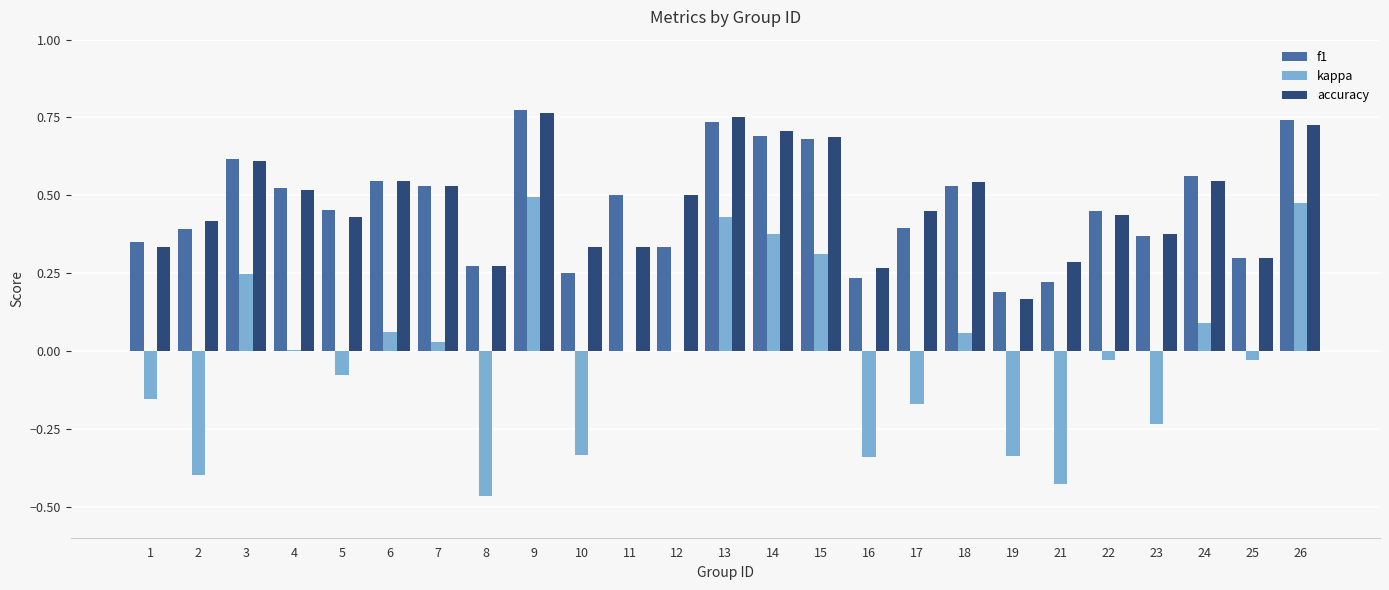

True or false: kappa has a value of -0.4 at 2.

True